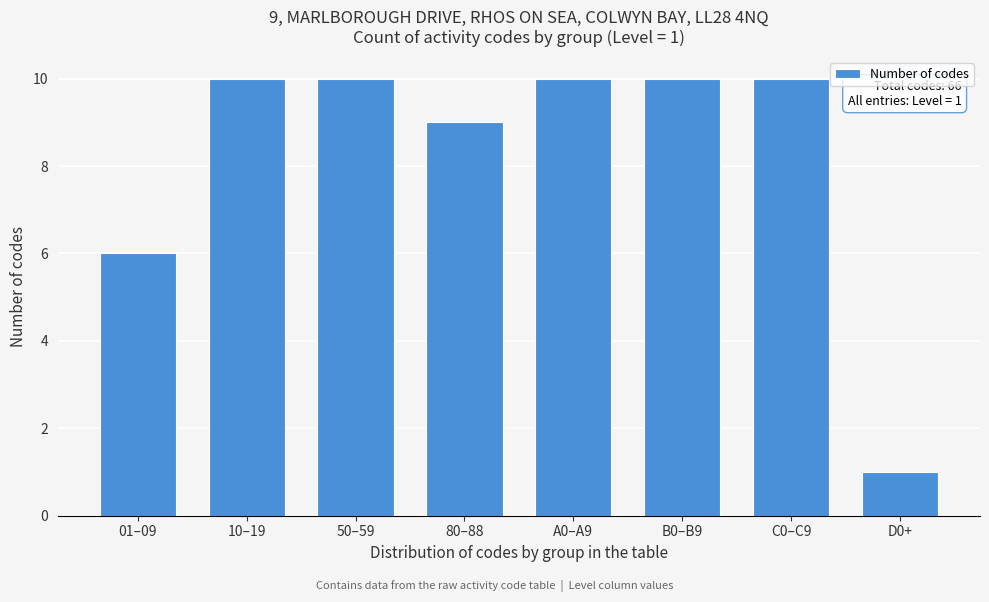

Reading left to right, what are all the values shown in this chart?

01–09=6	10–19=10	50–59=10	80–88=9	A0–A9=10	B0–B9=10	C0–C9=10	D0+=1